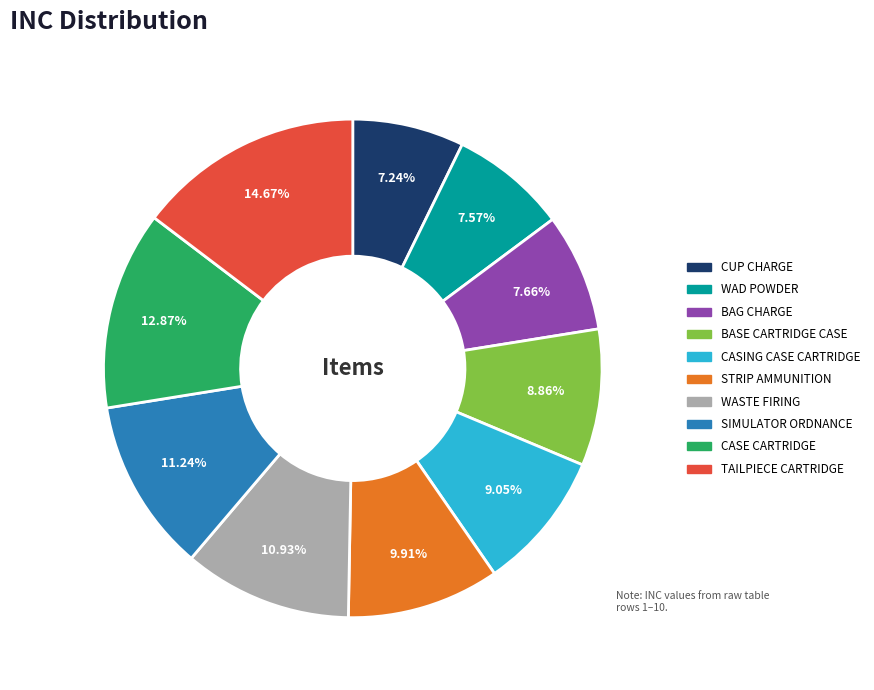

Is WASTE FIRING the majority of the pie?

No